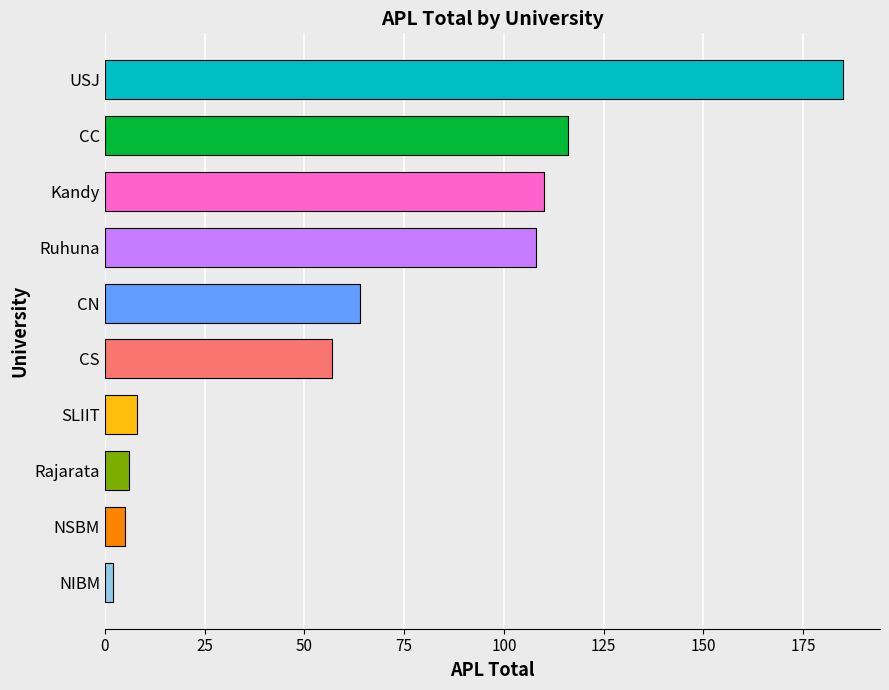

The chart shows a value of 169 at Ruhuna. True or false?

False